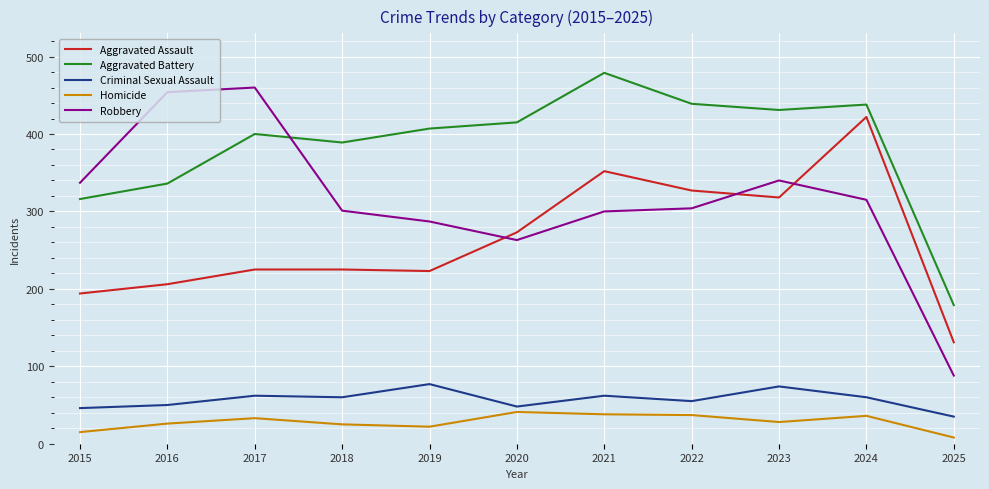

True or false: Aggravated Assault and Criminal Sexual Assault cross at least once.

False